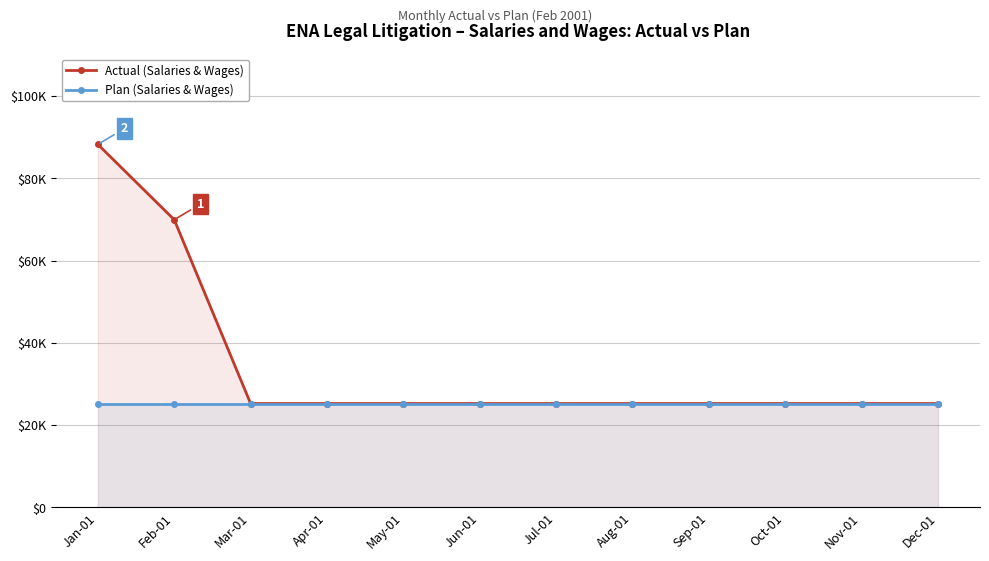

Rank the categories by Actual value from highest to lowest.

Jan-01, Feb-01, Mar-01, Apr-01, May-01, Jun-01, Jul-01, Aug-01, Sep-01, Oct-01, Nov-01, Dec-01